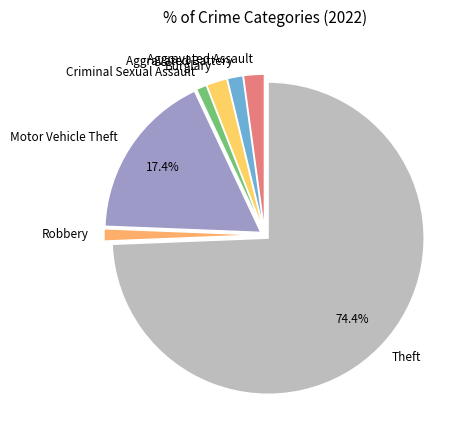

Which slice is the largest?

Theft